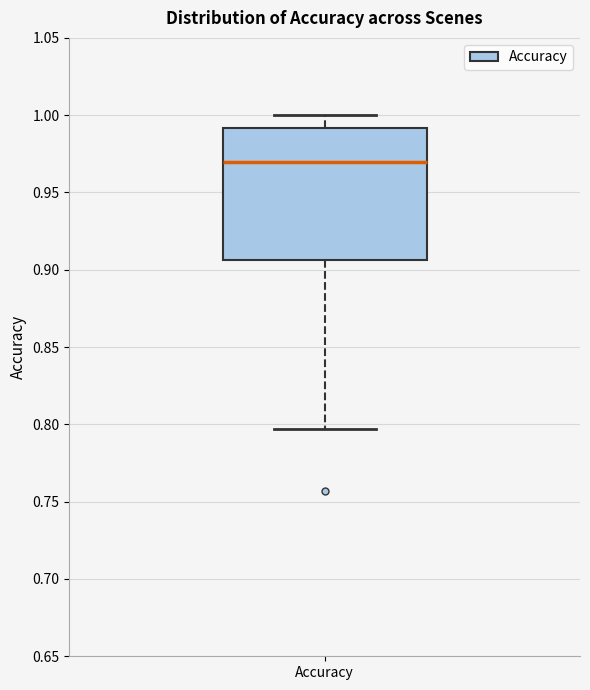

Transcribe this box plot: give where the median line is, the range the box spans, and where the two whiskers end, as read against the y-axis. The values are not printed on the chart, so give them approximately, as read against the axis.

median 0.970, box 0.905 to 0.990, whiskers 0.795 to 1.000